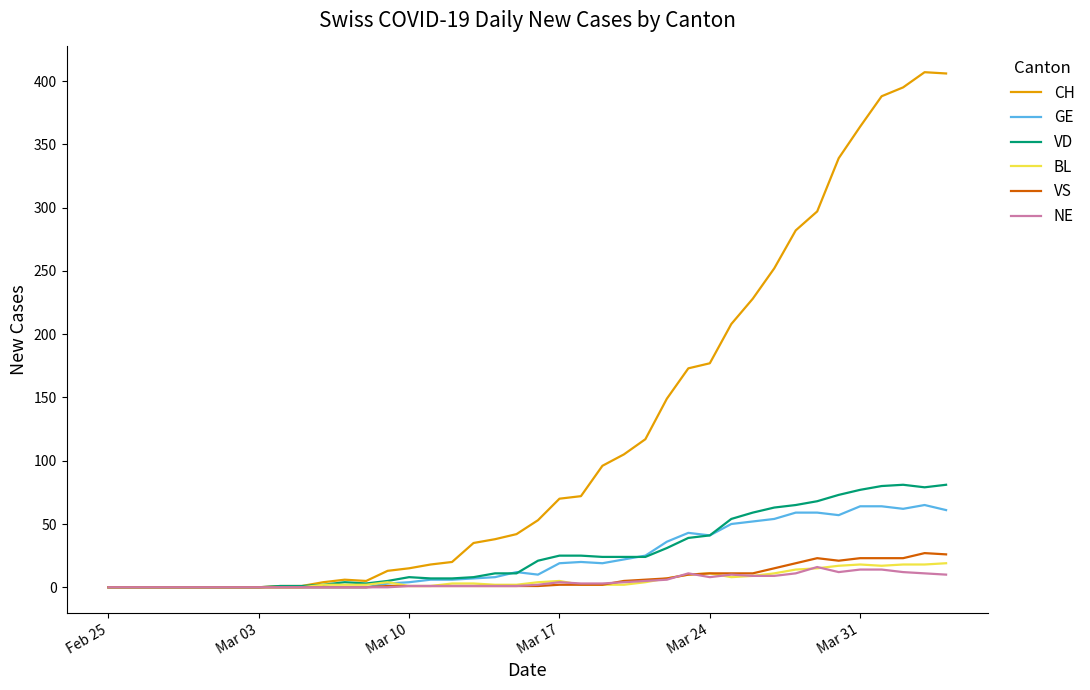

Which series has the largest total across all categories?

CH